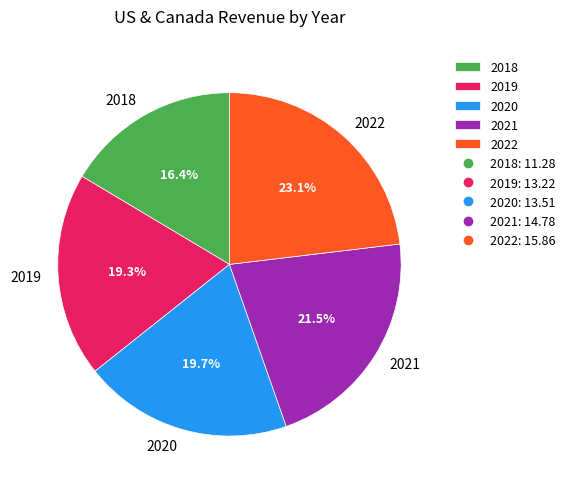

True or false: 2019 accounts for 19% of the total.

True